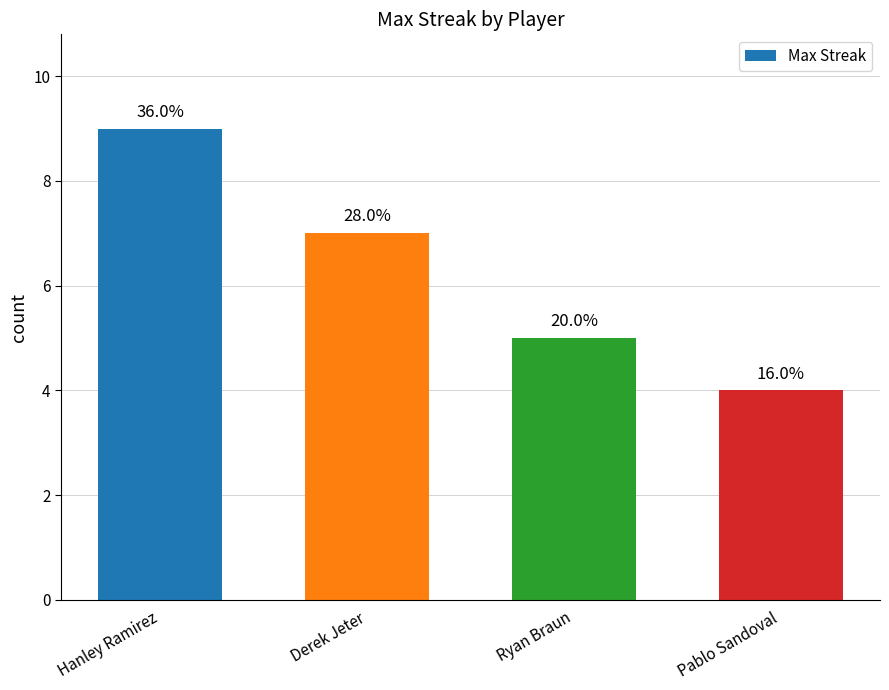

What is the change in value from Derek Jeter to Ryan Braun?

-2